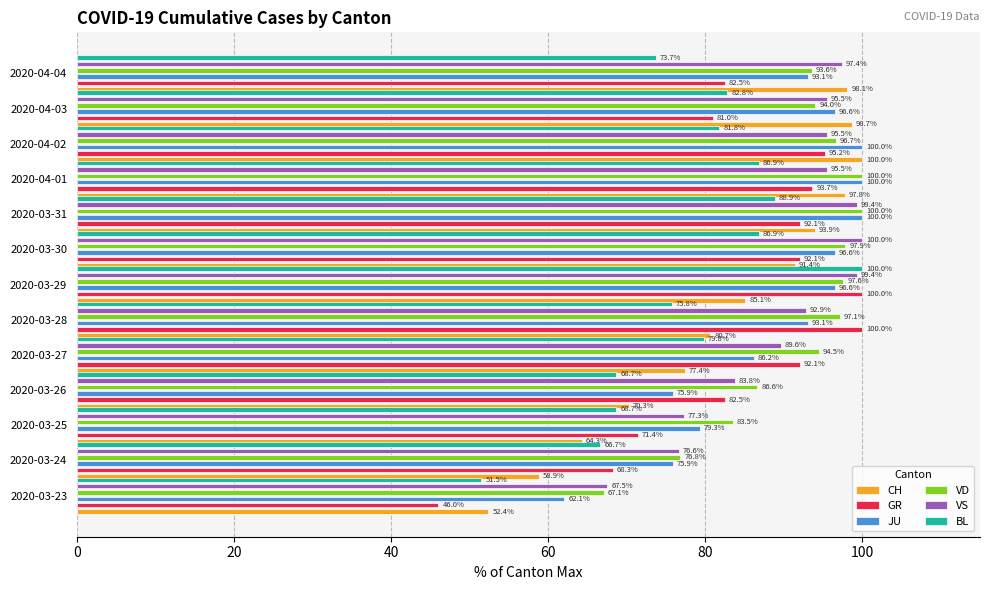

Which series changed the most between 2020-03-25 and 2020-03-31?

CH